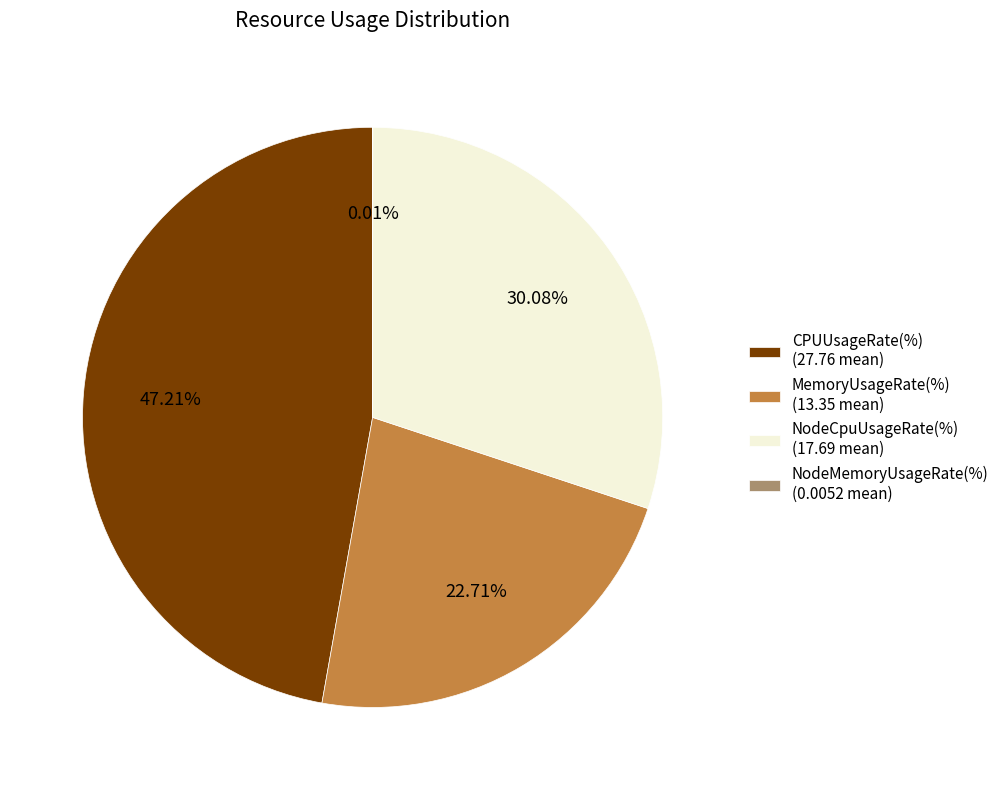

What is the ratio of the value at CPUUsageRate(%) (27.76 mean) to the value at MemoryUsageRate(%) (13.35 mean)?

2.1